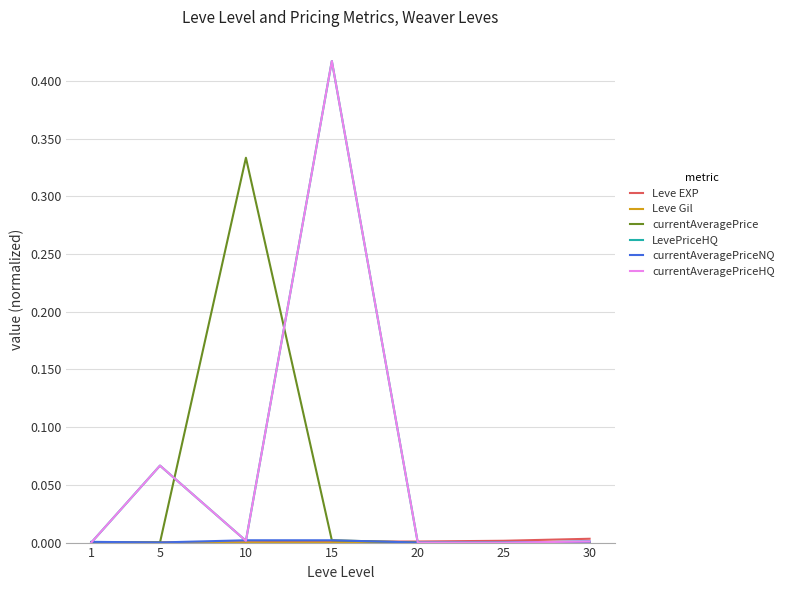

Does the chart display data point markers on the line(s)?

No